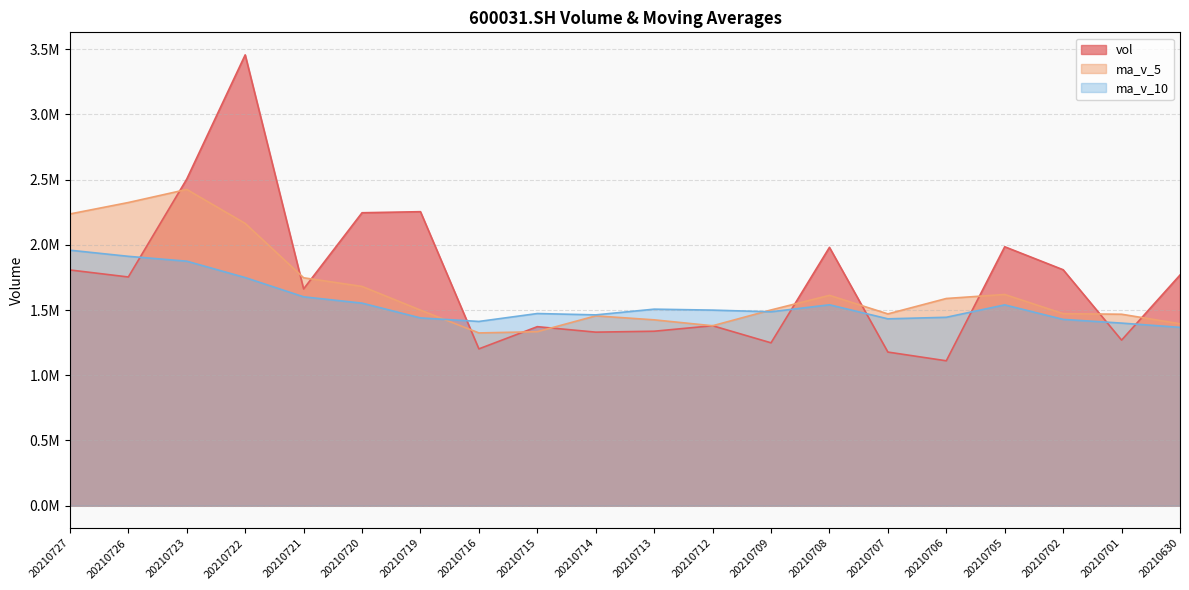

After their last crossing, which series has the higher values: ma_v_10 or vol?

vol